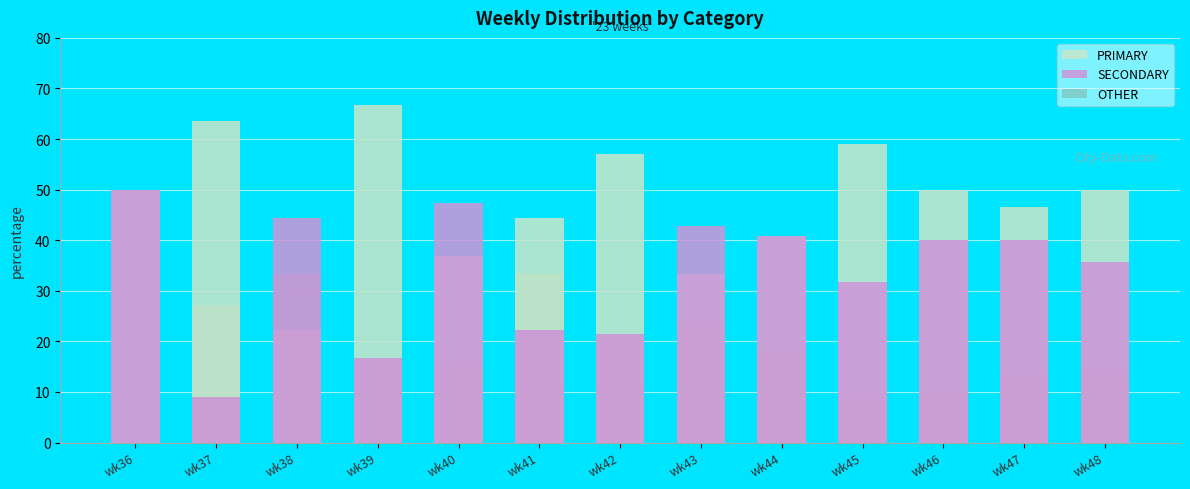

At which category is the sum across all series the highest?

wk39